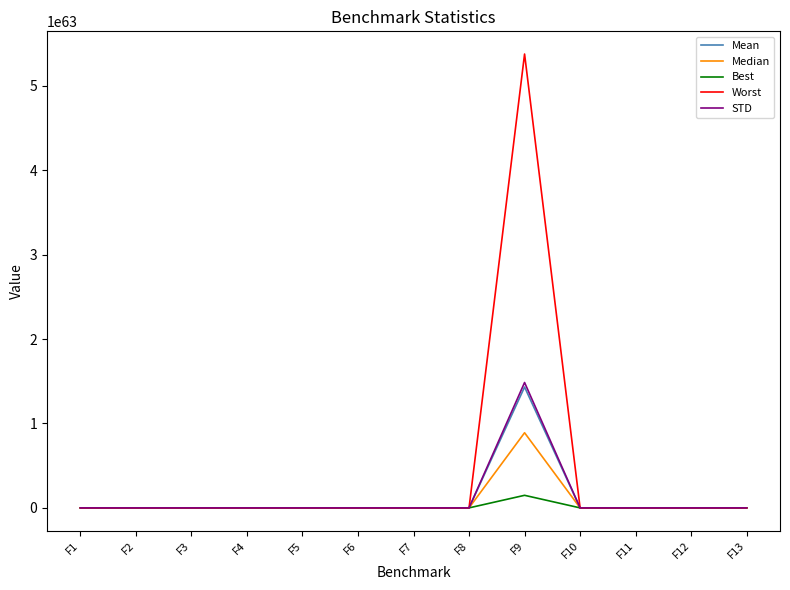

Which series has the largest total across all categories?

Worst